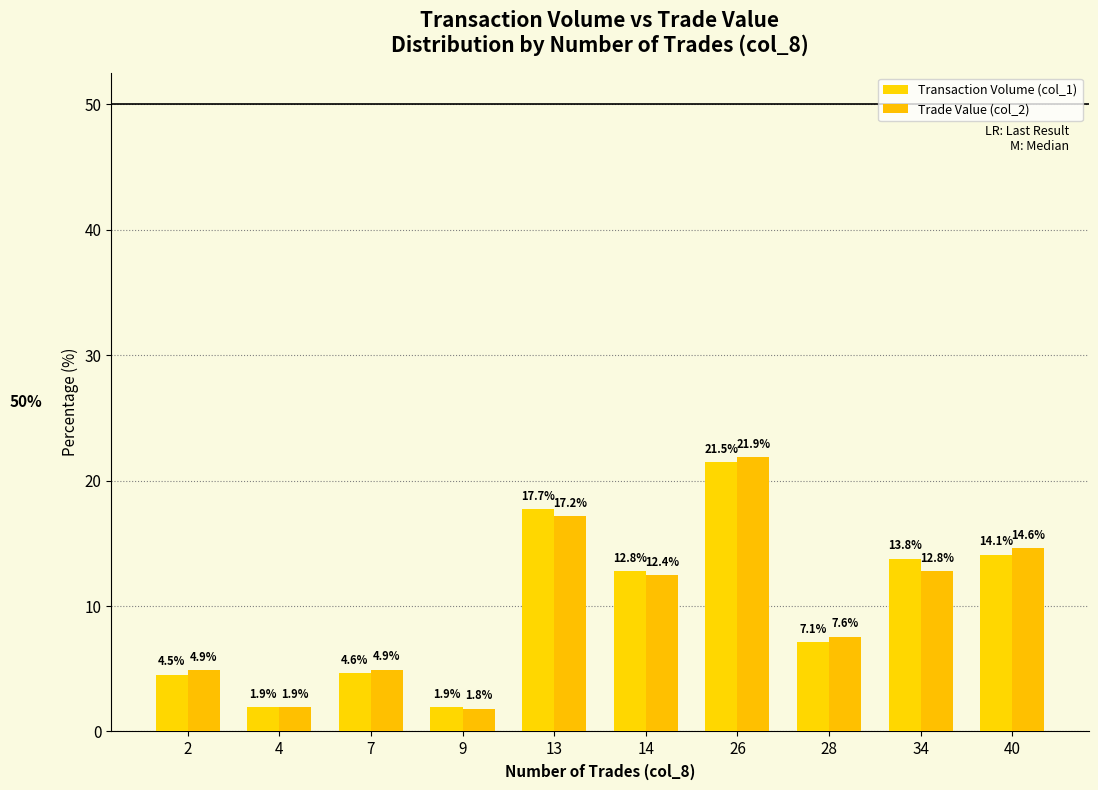

The value of Trade Value (col_2) at 14 is 19.2. True or false?

False